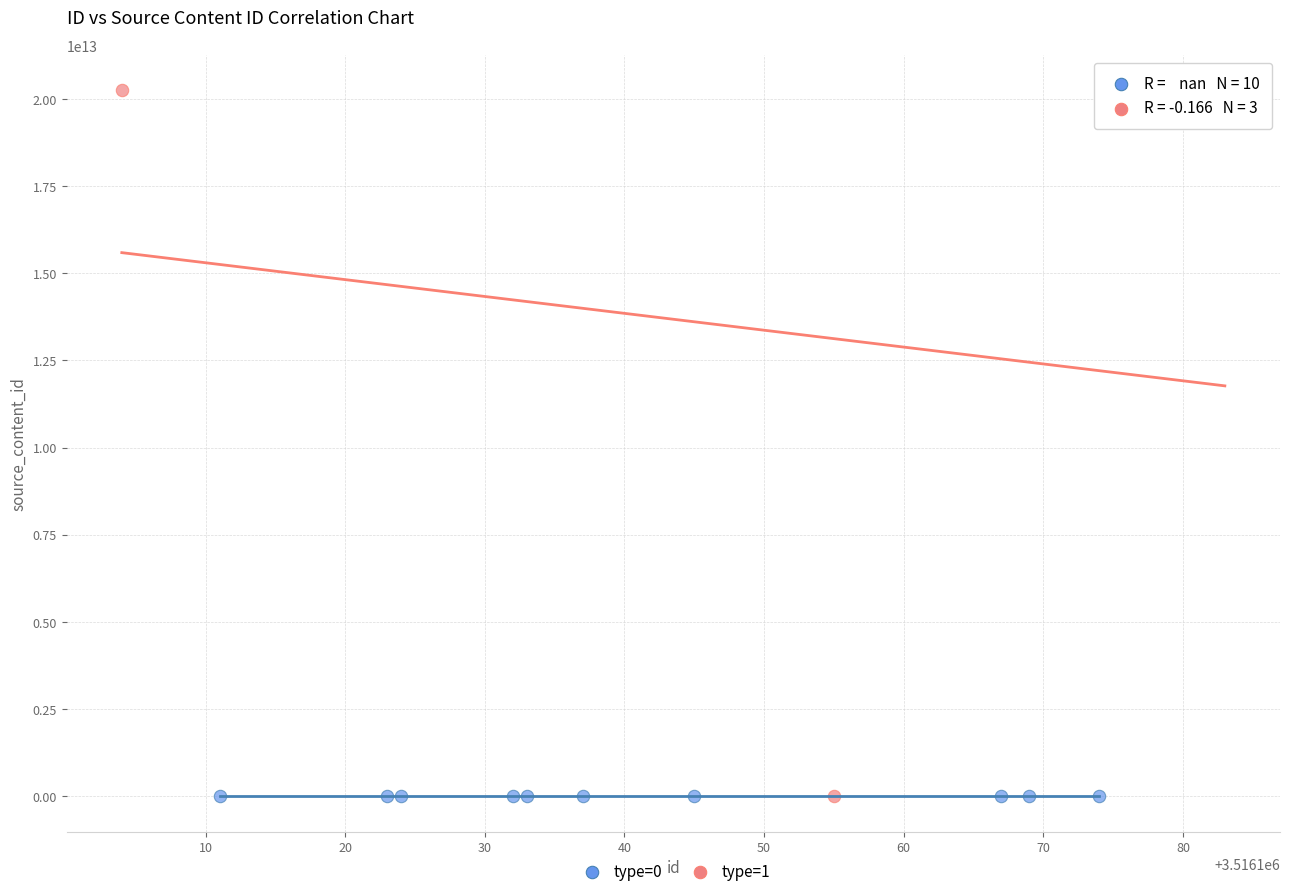

Which series reaches the maximum Y coordinate?

type=1